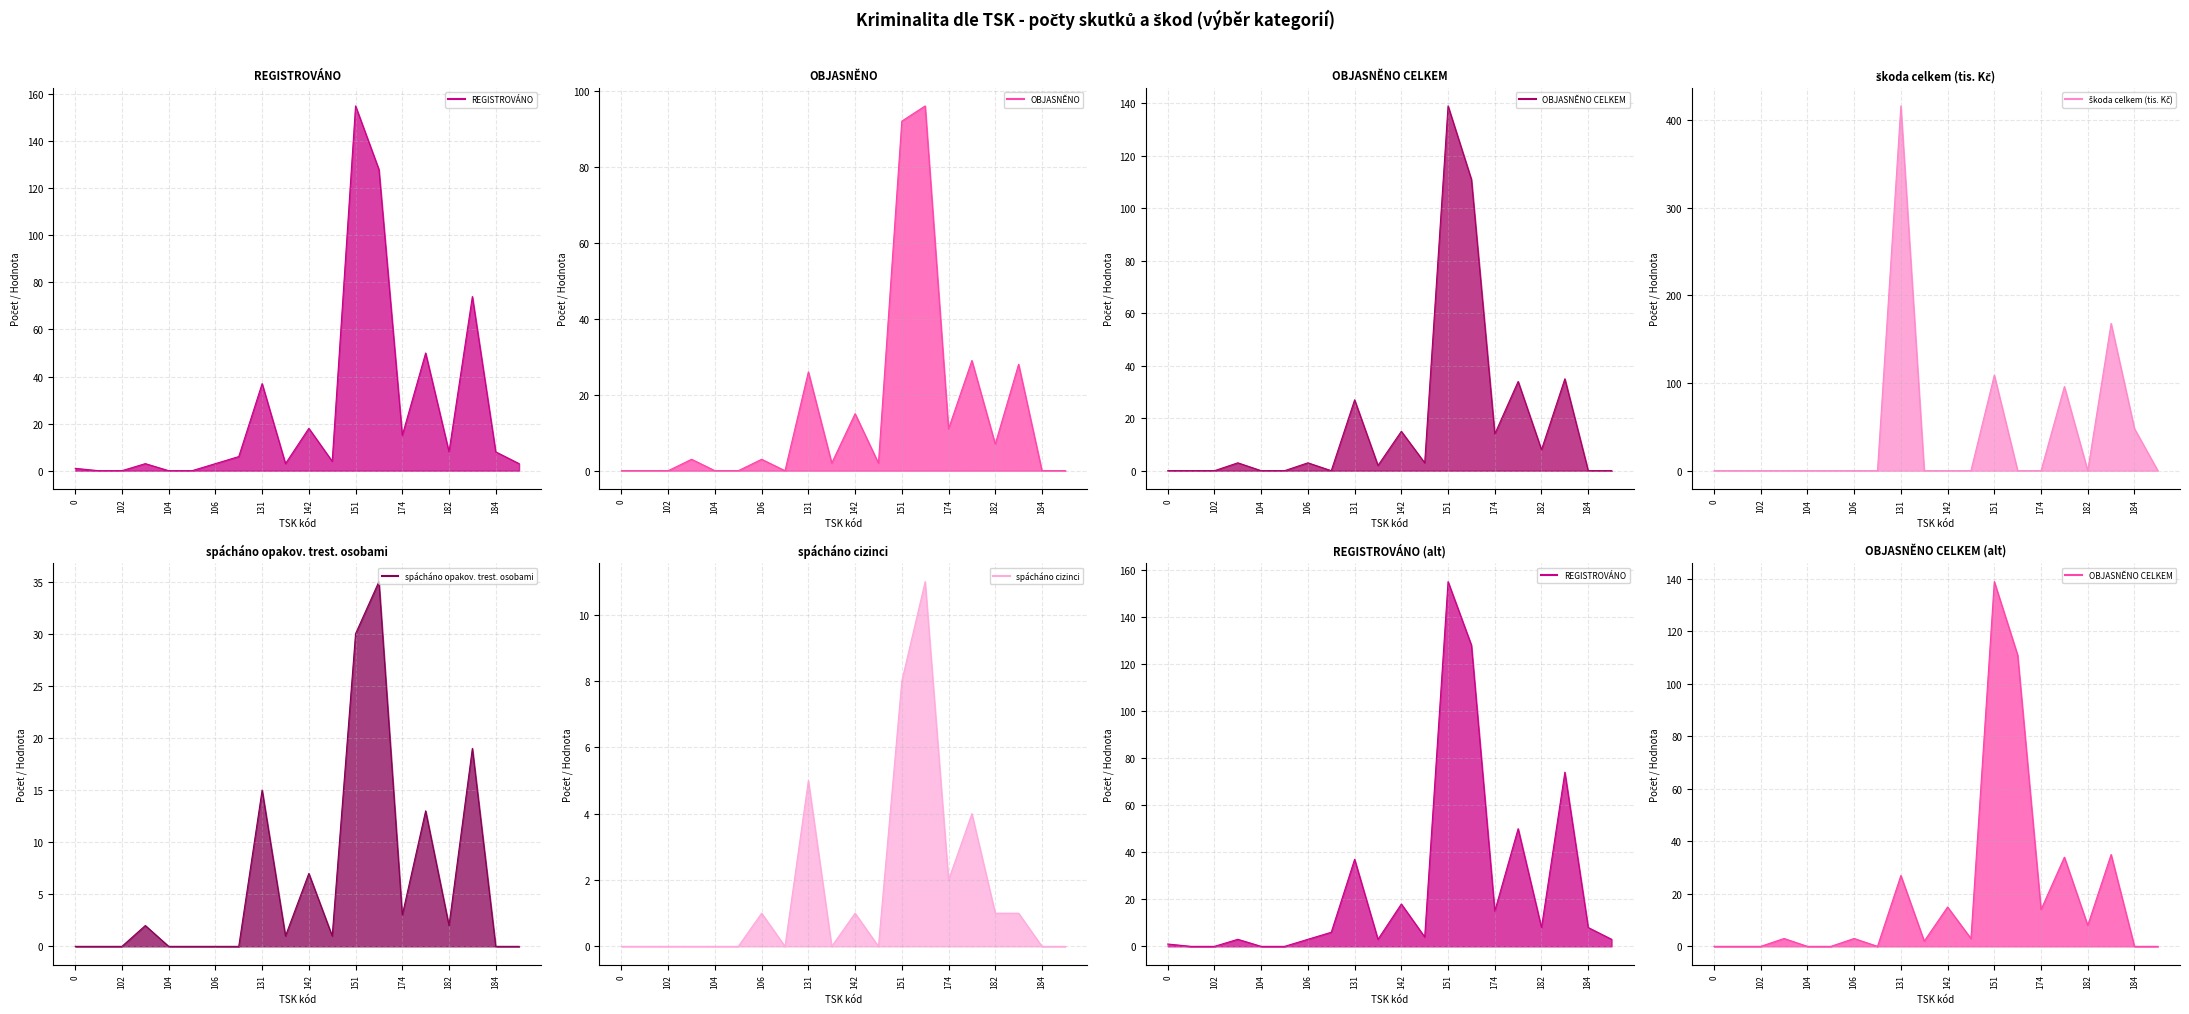

Count the number of categories in the chart.

20